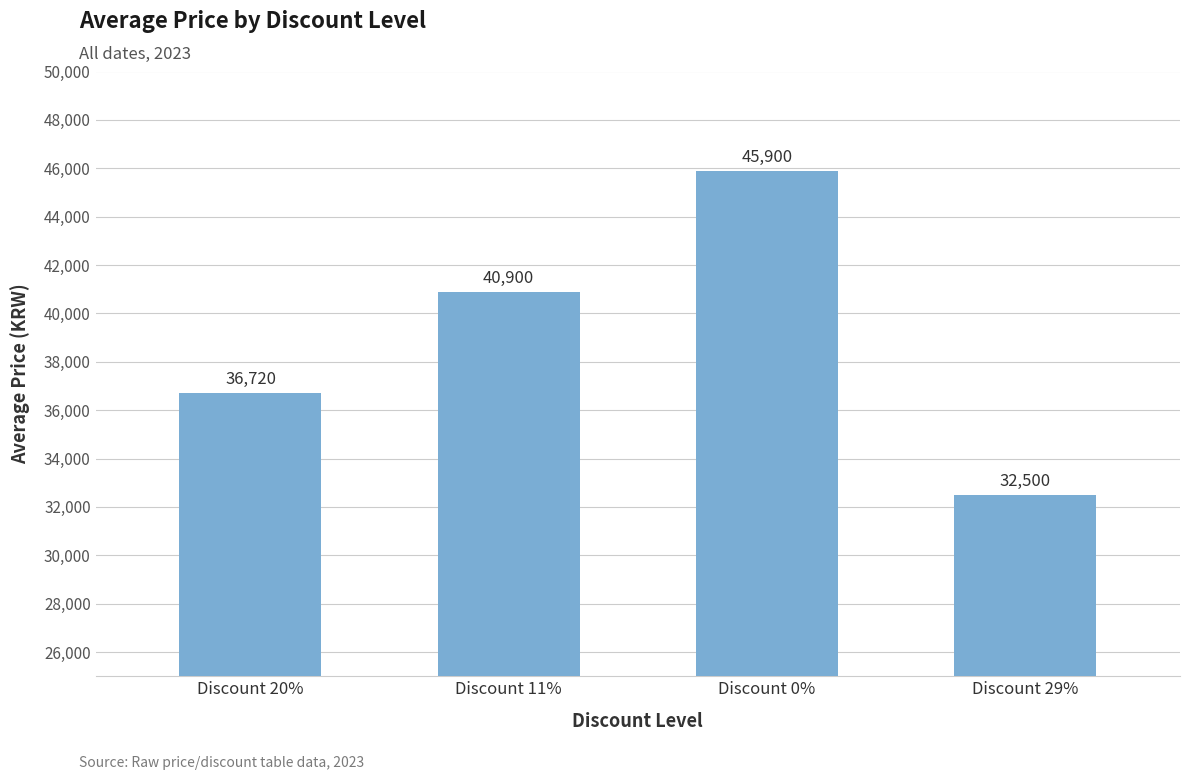

Reading left to right, list all the values displayed in this chart.

Discount 20%=36720	Discount 11%=40900	Discount 0%=45900	Discount 29%=32500